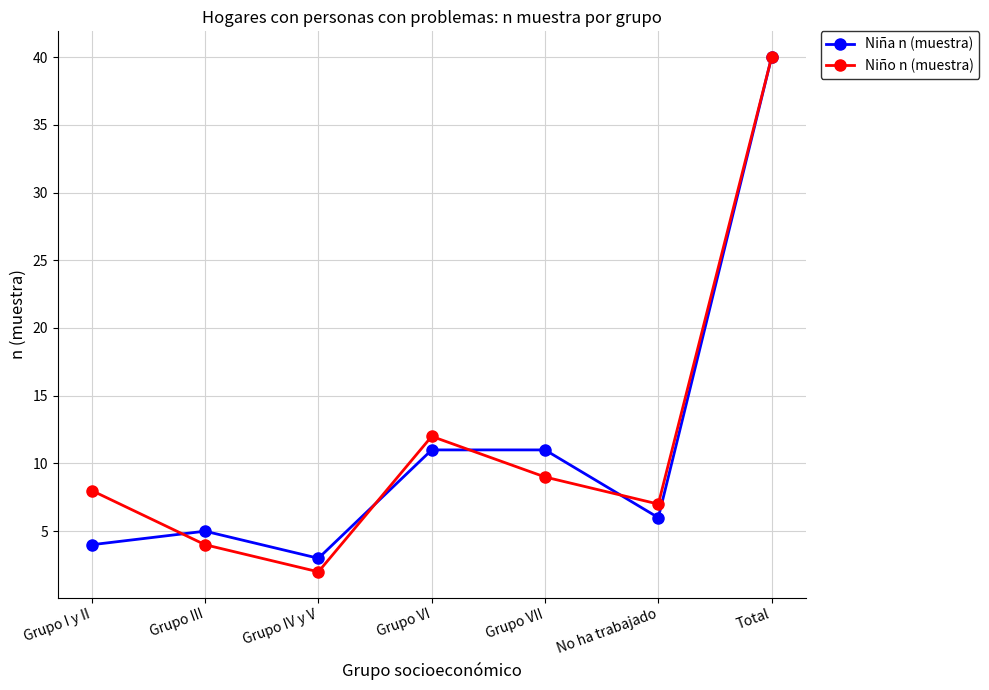

Read the Niño n (muestra) value at No ha trabajado.

7